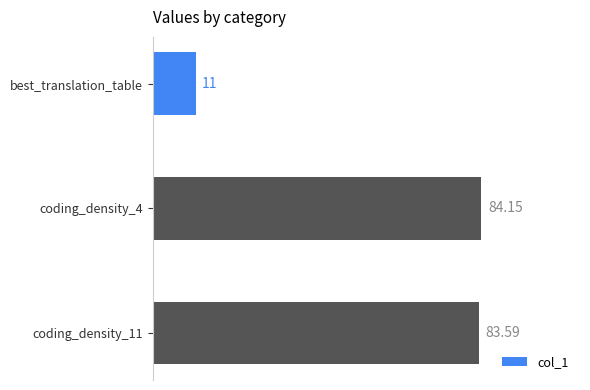

What is the average value?

59.6